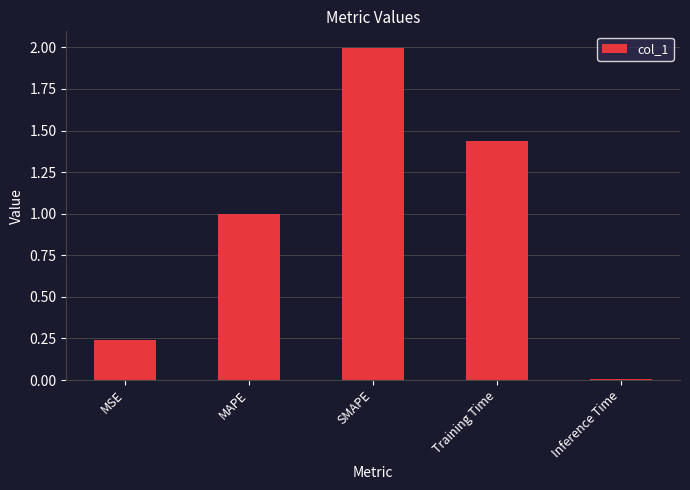

What is the sum of the values at SMAPE and MSE?

2.2